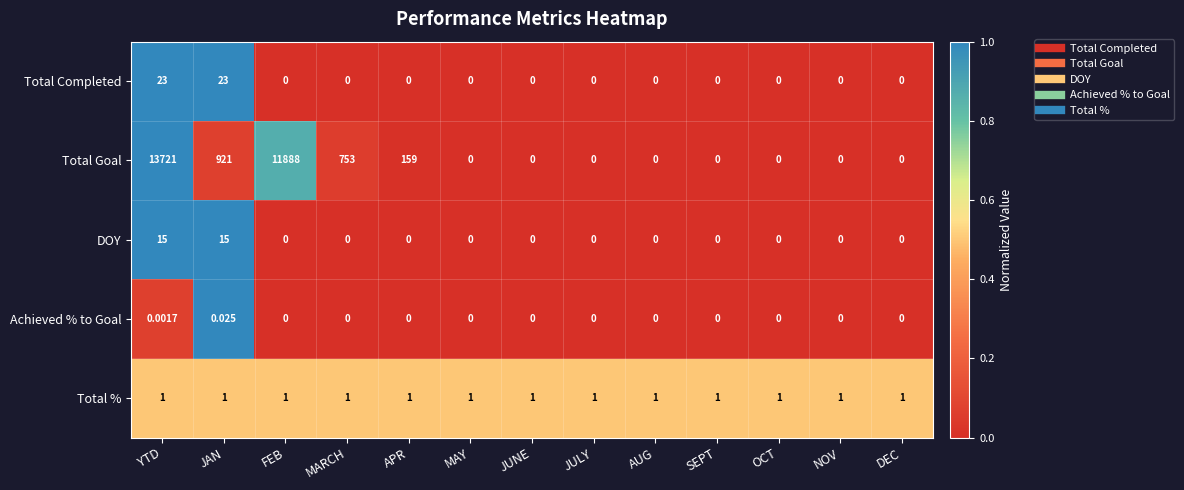

How many values in the Total Goal series exceed 0?

5